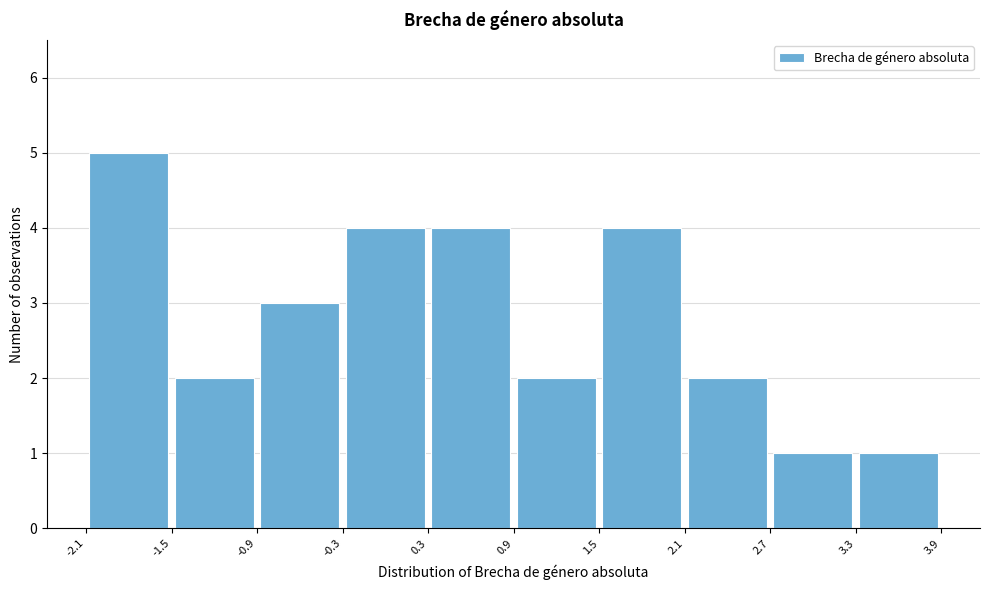

Reading left to right, transcribe this chart: for each bar, give the range it covers on the x-axis and its height. The values are not printed on the chart, so give them approximately, as read against the axis.

-2.1 to -1.5: 5
-1.5 to -0.9: 2
-0.9 to -0.3: 3
-0.3 to 0.3: 4
0.3 to 0.9: 4
0.9 to 1.5: 2
1.5 to 2.1: 4
2.1 to 2.7: 2
2.7 to 3.3: 1
3.3 to 3.9: 1